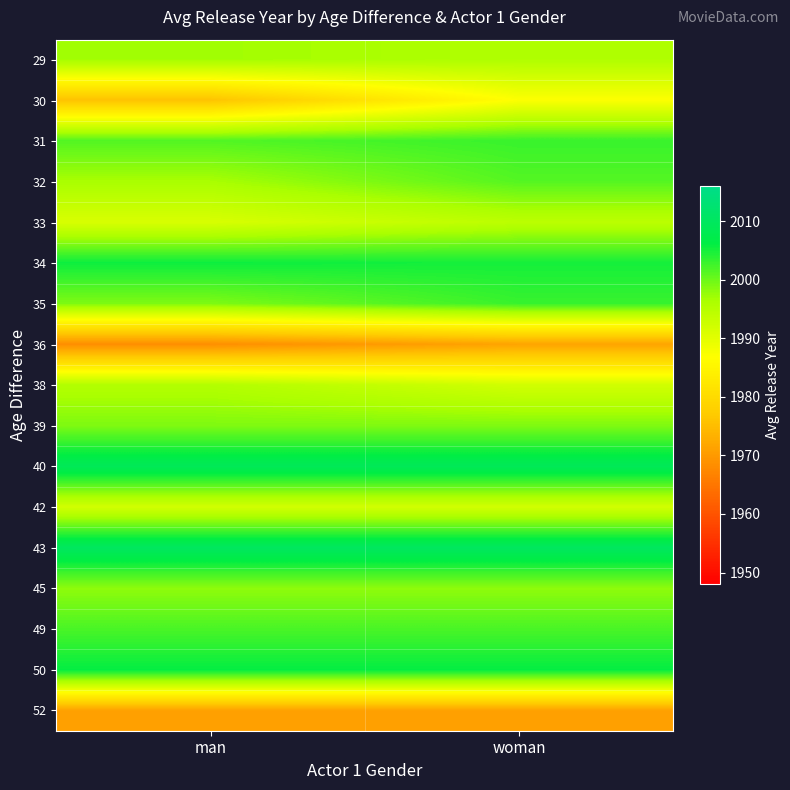

Reading left to right, what are all the values shown in this chart?

29: man=1997.0	woman=1995.8
30: man=1975.9	woman=1987.0
31: man=2001.5	woman=2003.0
32: man=1996.5	woman=2001.4
33: man=1991.2	woman=1994.5
34: man=2005.5	woman=2005.0
35: man=1999.0	woman=2003.0
36: man=1968.5	woman=1971.5
38: man=1995.5	woman=1992.0
39: man=1999.0	woman=1999.0
40: man=2009.0	woman=2009.0
42: man=1992.0	woman=1992.0
43: man=2010.0	woman=2010.0
45: man=1998.0	woman=1998.0
49: man=2002.0	woman=2002.0
50: man=2006.0	woman=2006.0
52: man=1971.0	woman=1971.0